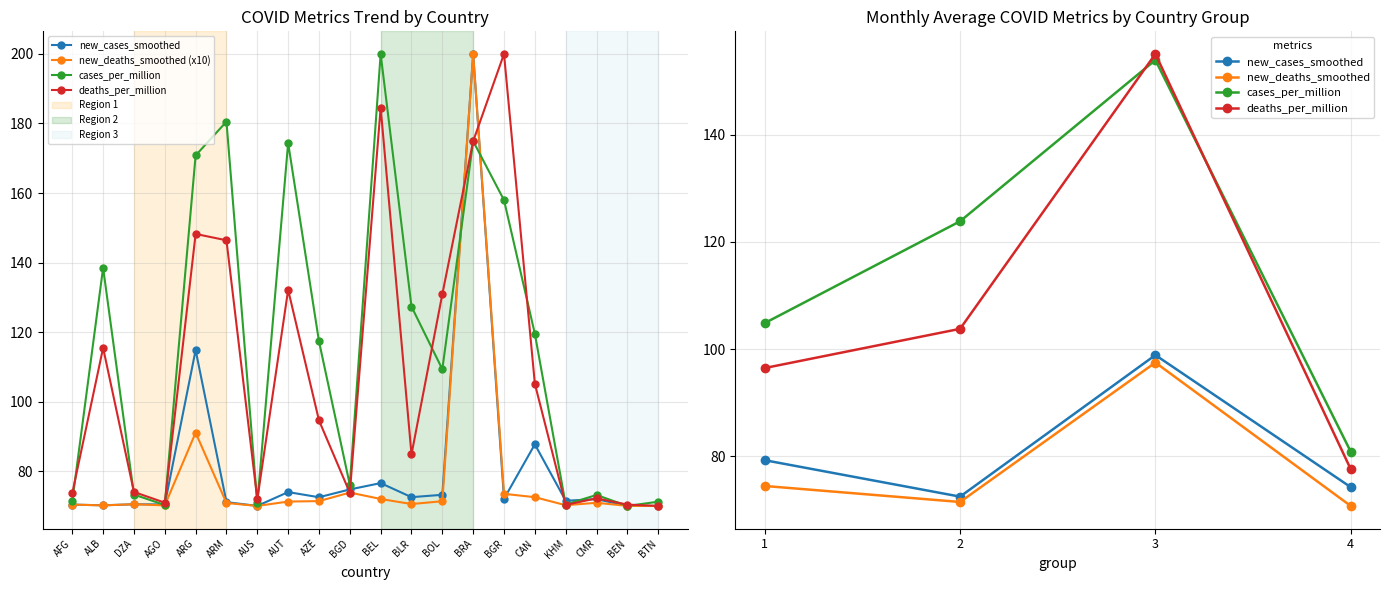

What is the difference between the highest and lowest values at ARG?

79.7